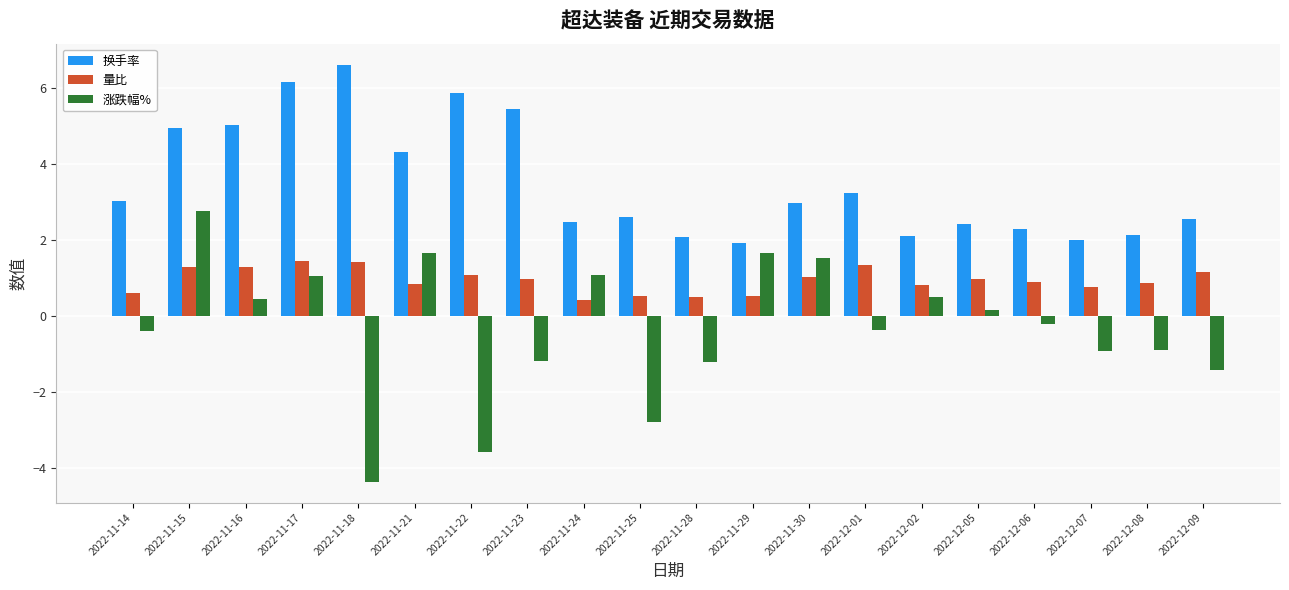

What is the lowest value of the 量比 series?

0.4